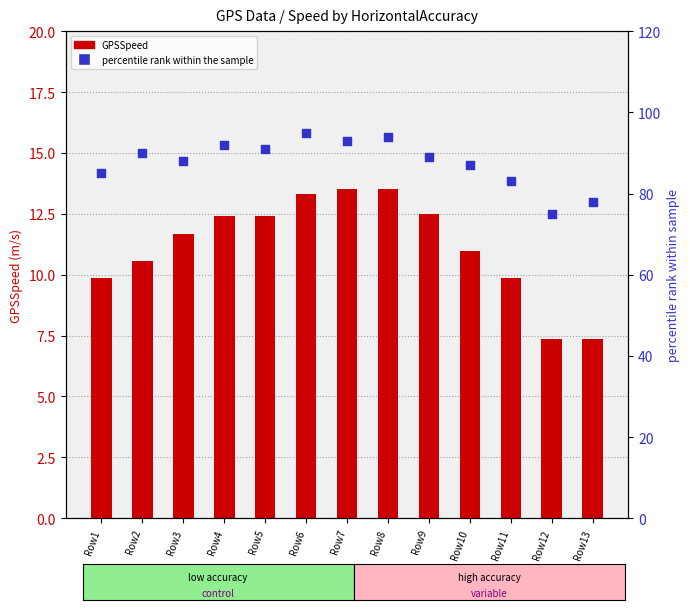

At how many categories does at least one series exceed 64?

13